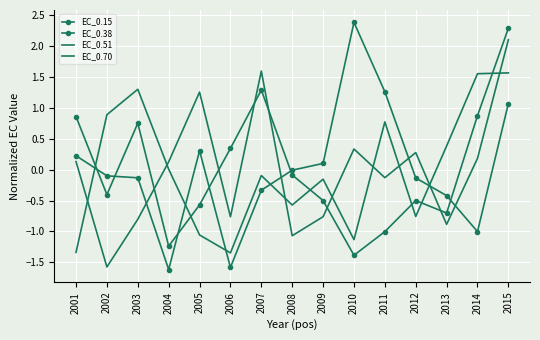

How many intersections are there between EC_0.38 and EC_0.51?

5